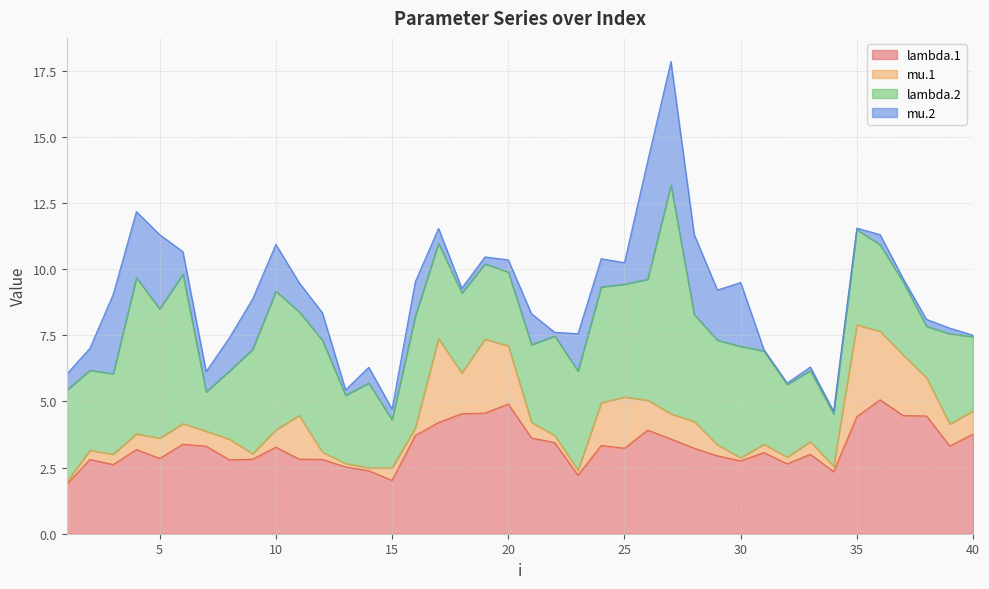

Reading left to right, extract all data points from this chart.

lambda.1: 1.9	2.8	2.6	3.2	2.8	3.4	3.3	2.8	2.8	3.3	2.8	2.8	2.5	2.4	2.0	3.7	4.2	4.5	4.6	4.9	3.6	3.4	2.2	3.3	3.2	3.9	3.6	3.2	2.9	2.8	3.1	2.6	3.0	2.3	4.4	5.1	4.5	4.4	3.3	3.8
mu.1: 0.1	0.3	0.4	0.6	0.8	0.8	0.6	0.8	0.2	0.7	1.7	0.3	0.1	0.1	0.5	0.3	3.2	1.5	2.8	2.2	0.6	0.3	0.2	1.6	1.9	1.1	1.0	1.0	0.4	0.1	0.3	0.3	0.5	0.2	3.5	2.6	2.3	1.4	0.8	0.9
lambda.2: 3.5	3.0	3.0	5.9	4.9	5.6	1.5	2.6	3.9	5.2	3.9	4.2	2.6	3.2	1.8	4.2	3.6	3.0	2.8	2.8	2.9	3.8	3.8	4.4	4.3	4.6	8.6	4.0	4.0	4.2	3.5	2.7	2.7	2.0	3.6	3.3	2.8	1.9	3.4	2.8
mu.2: 0.6	0.8	3.0	2.5	2.8	0.8	0.8	1.3	1.9	1.8	1.1	1.0	0.2	0.6	0.4	1.3	0.6	0.2	0.3	0.5	1.2	0.1	1.4	1.1	0.8	4.5	4.7	3.0	1.9	2.4	0.1	0.1	0.1	0.1	0.1	0.4	0.1	0.3	0.2	0.1